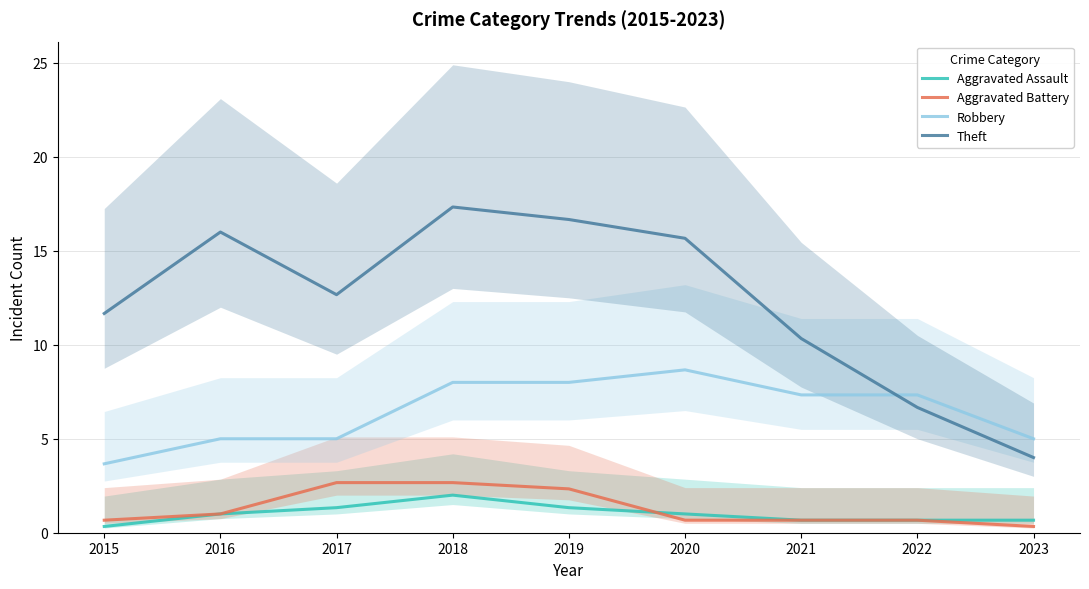

Where is the first local maximum for Aggravated Battery?

2018